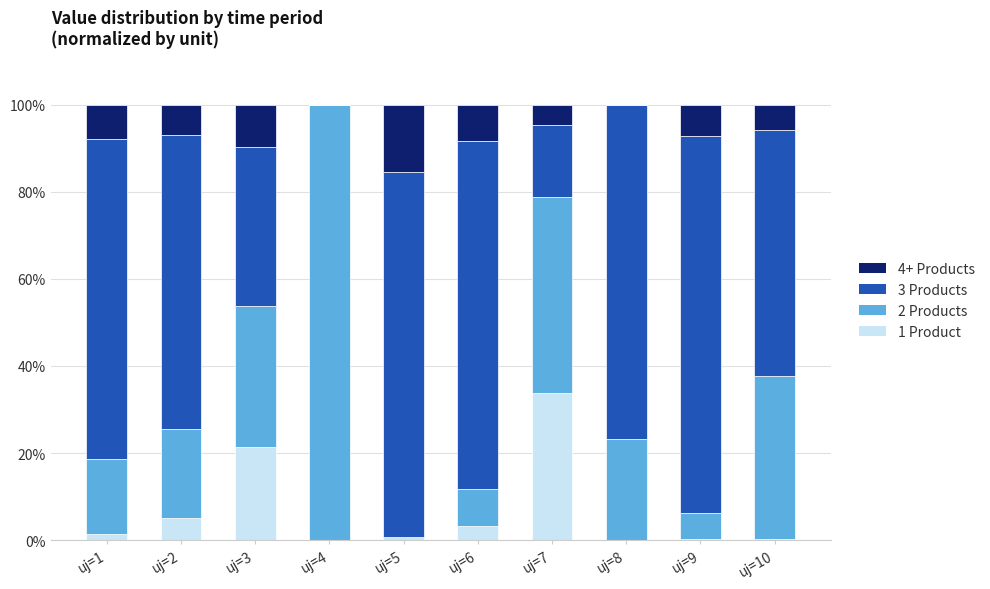

The value of 1 Product at uj=7 is 19.4. True or false?

False